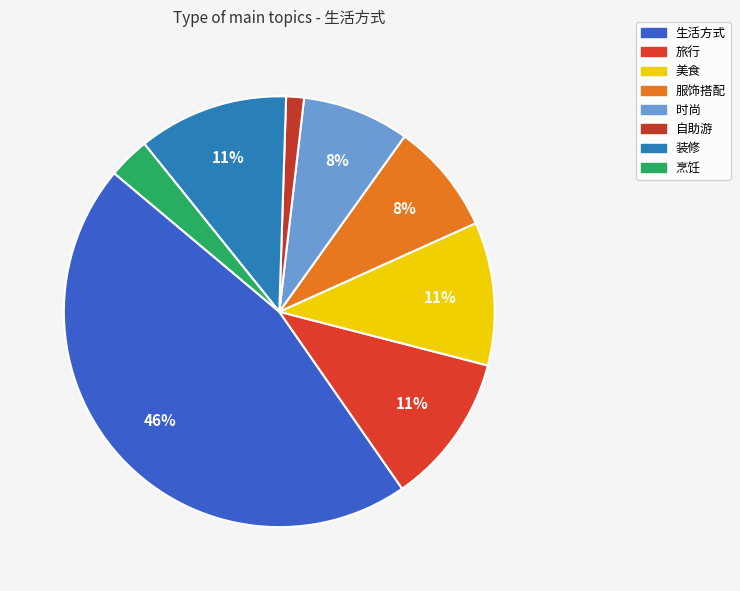

Which has a higher value, 生活方式 or 时尚?

生活方式